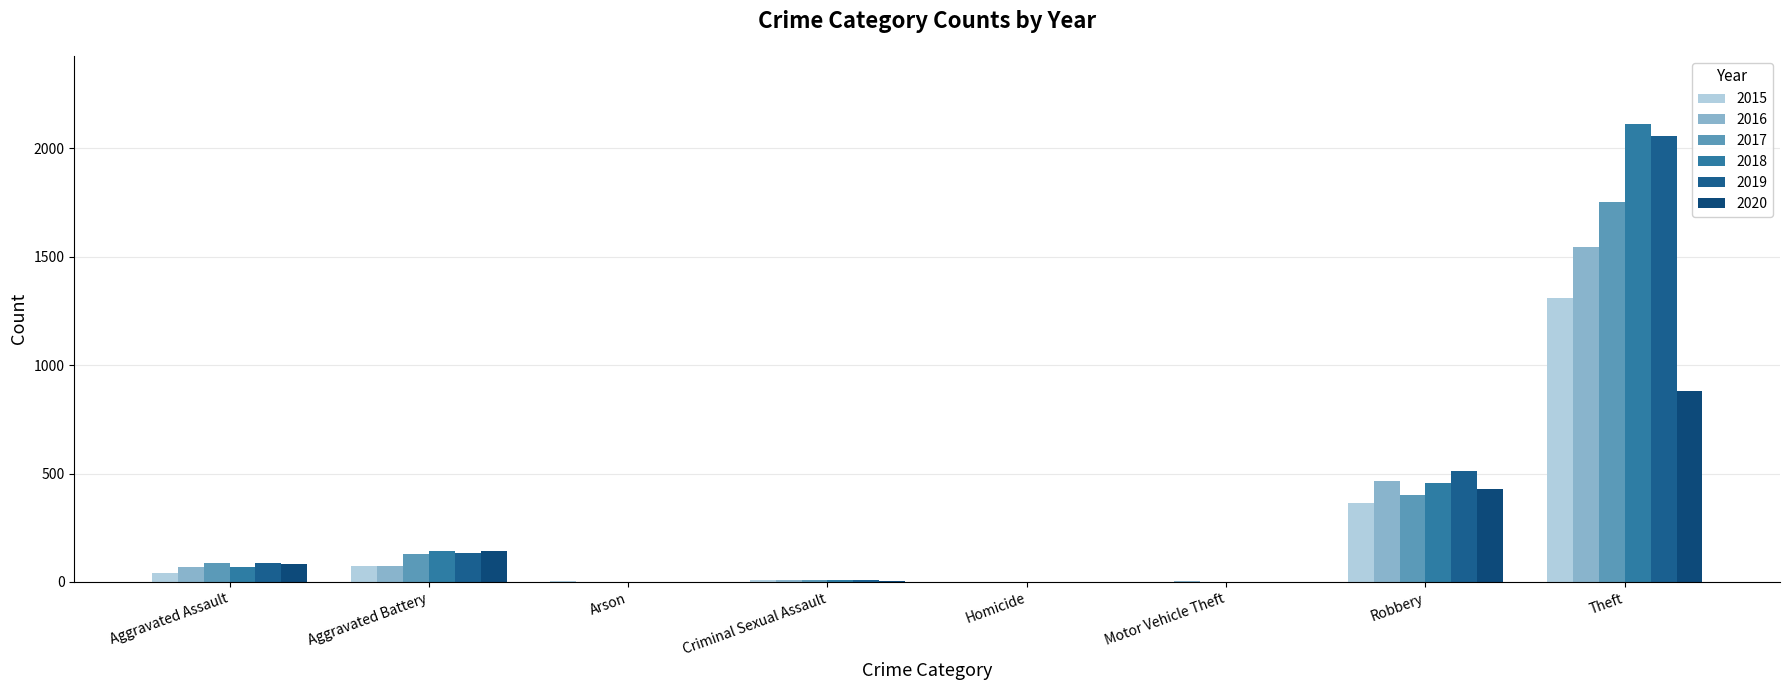

Which label corresponds to the smallest value in the chart?

Homicide